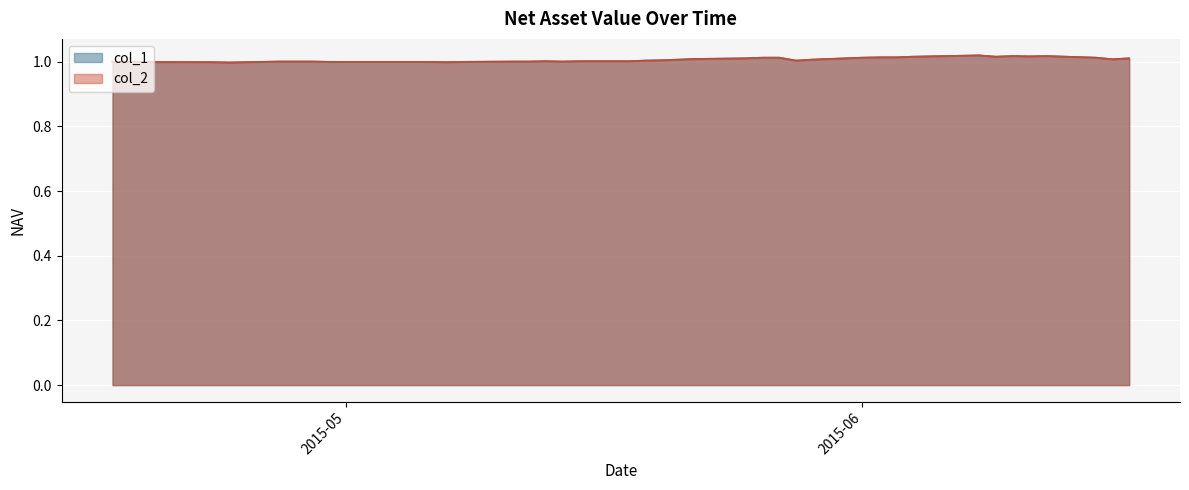

At 2015-05-18, list the series in order from largest to smallest.

col_1, col_2